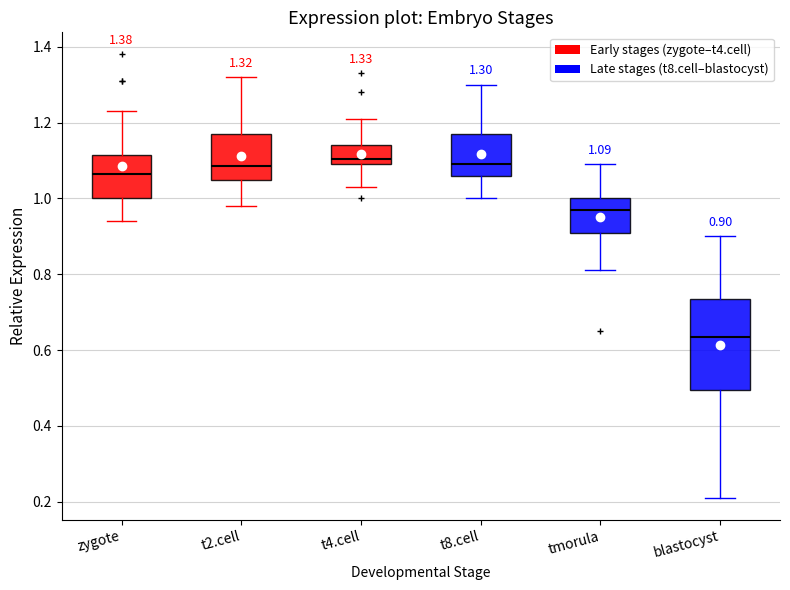

Which box is the tallest, from its lower edge to its upper edge?

blastocyst